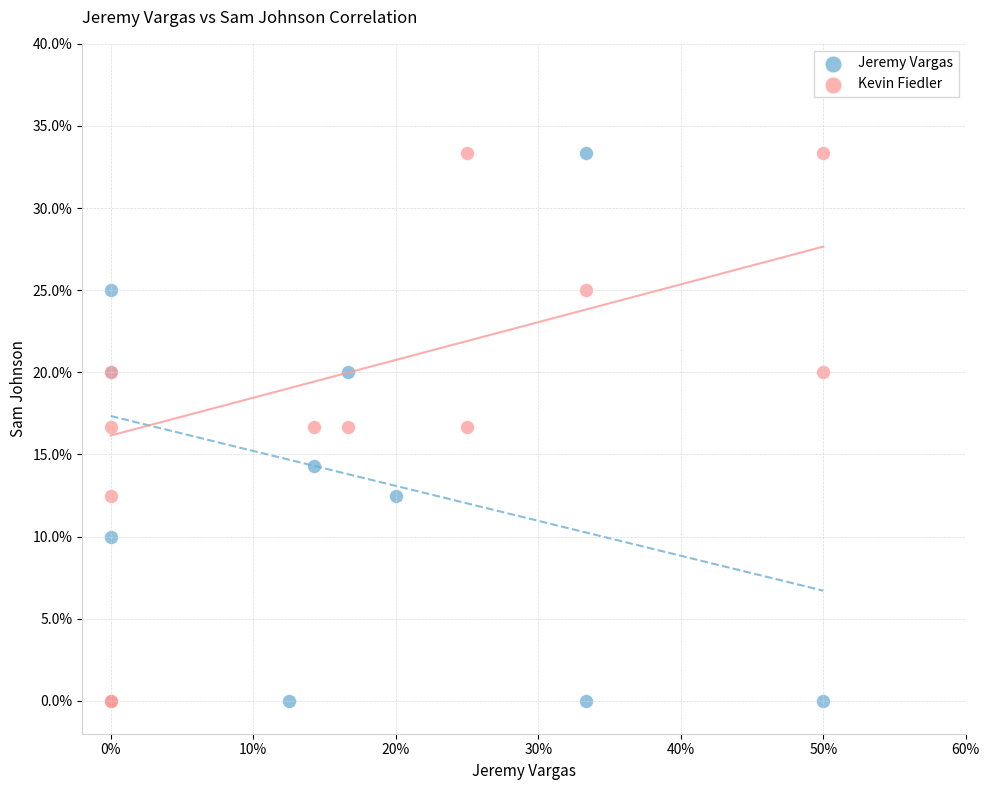

What are all the series names shown in the legend?

Jeremy Vargas, Kevin Fiedler